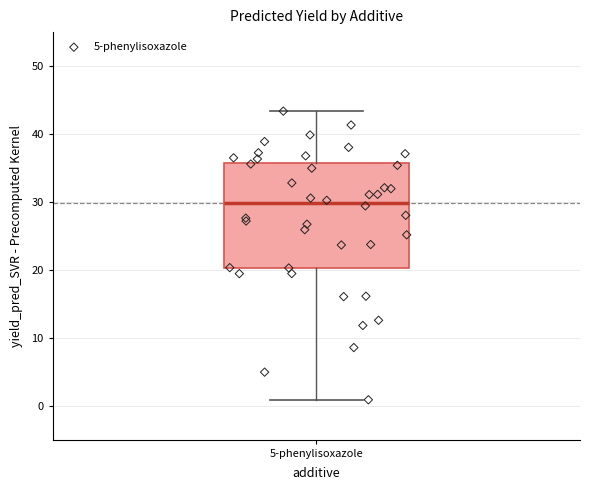

Where is the lower edge of the box for 5-phenylisoxazole on the y-axis? The values are not printed on the chart, so give them approximately, as read against the axis.

20